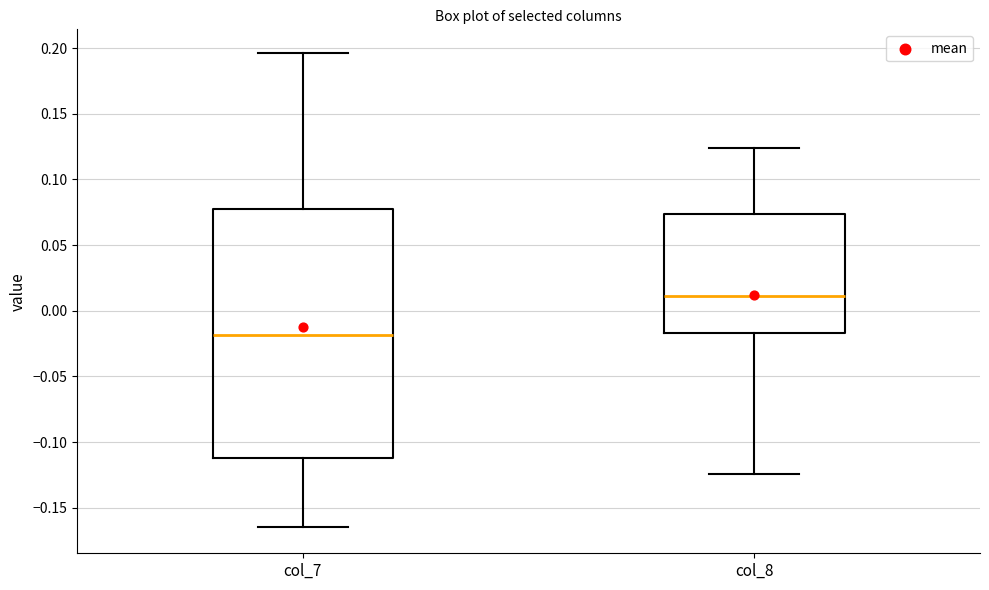

Which box's median line is the highest?

col_8